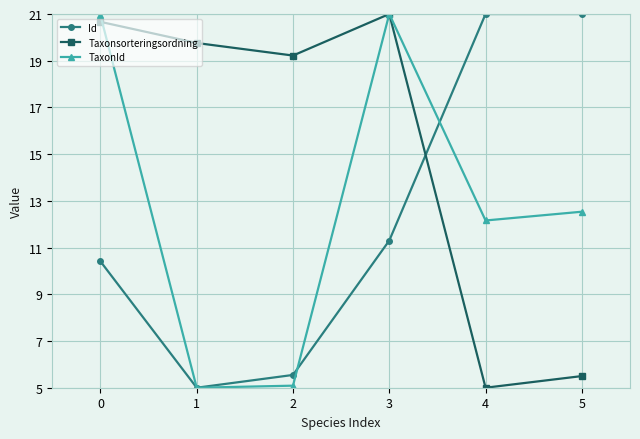

What are all the series names shown in the legend?

Id, Taxonsorteringsordning, TaxonId